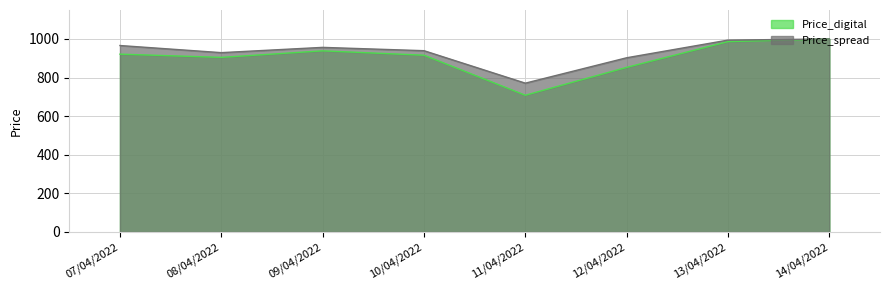

At which category does the chart reach its minimum across all series?

11/04/2022